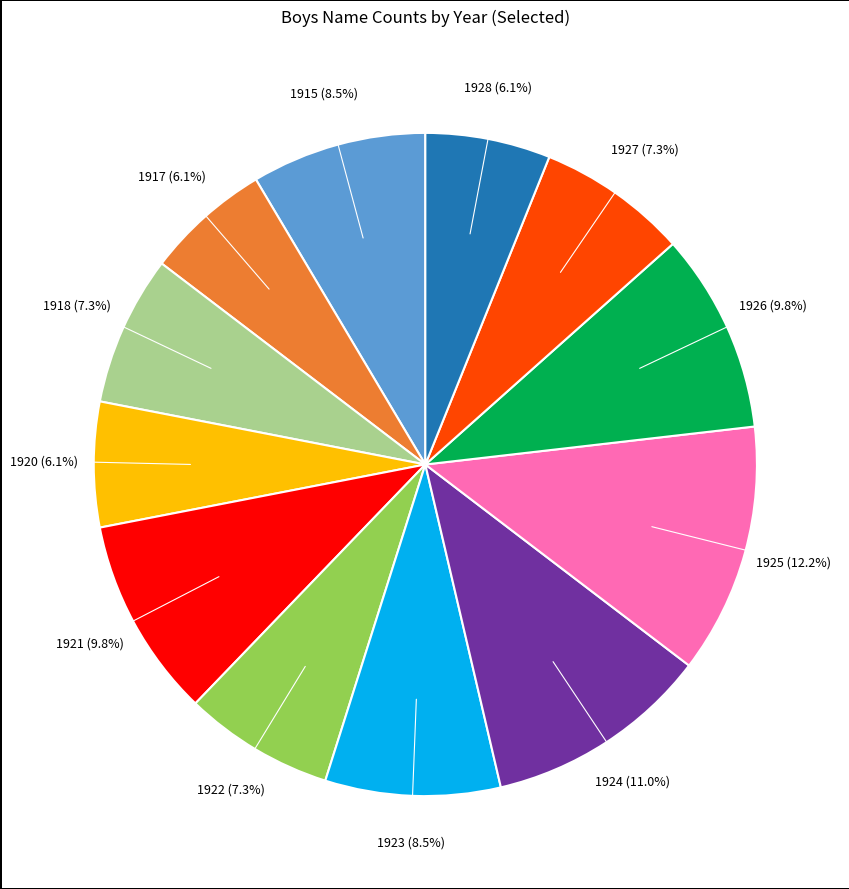

Is there a majority slice in this chart?

No